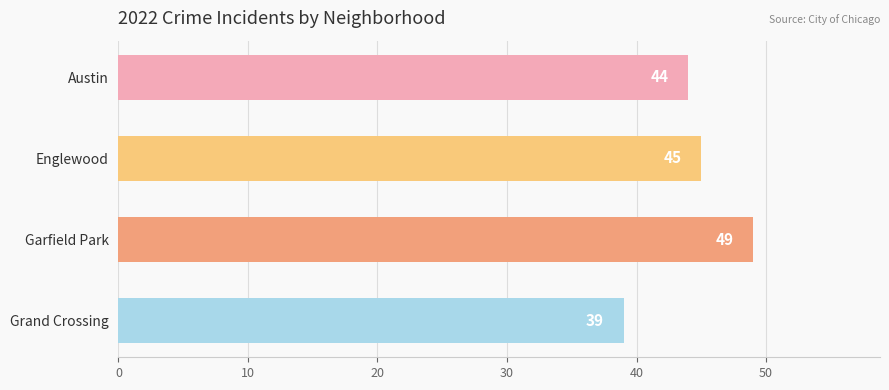

Count the values in the range 44 to 49.

3